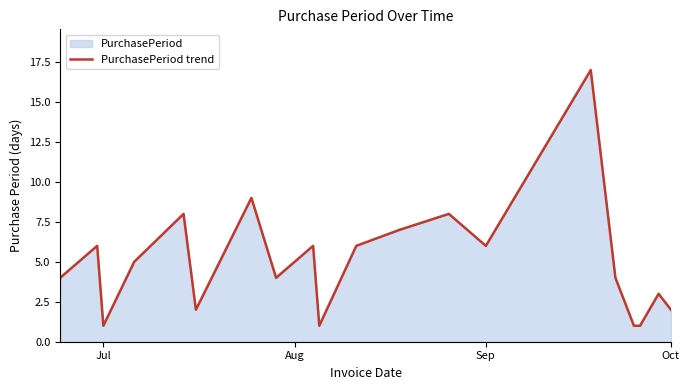

The value at Sep is 3. True or false?

False